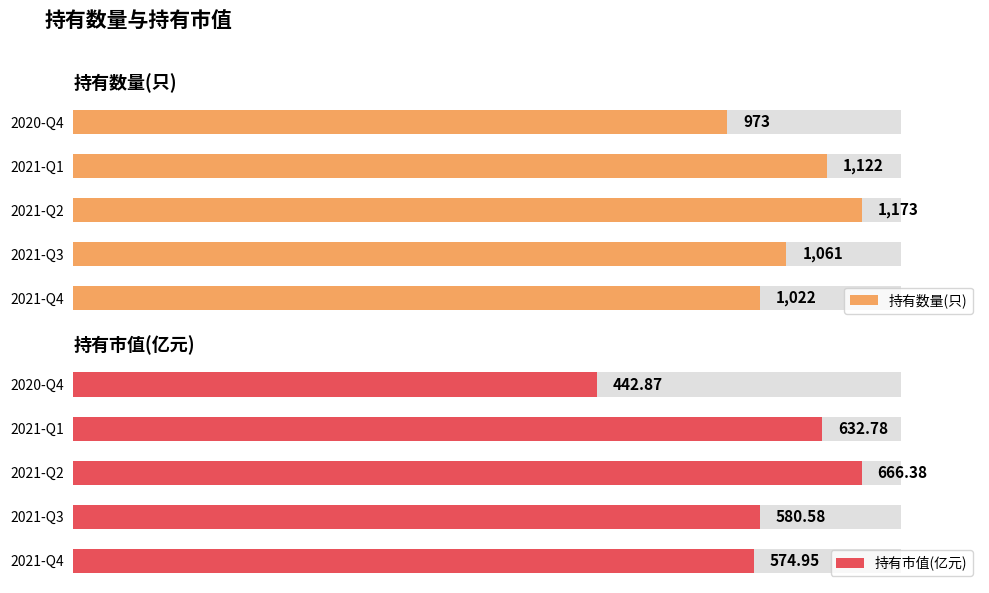

What is the spread (max minus min) of values at 2020-Q4?

530.1